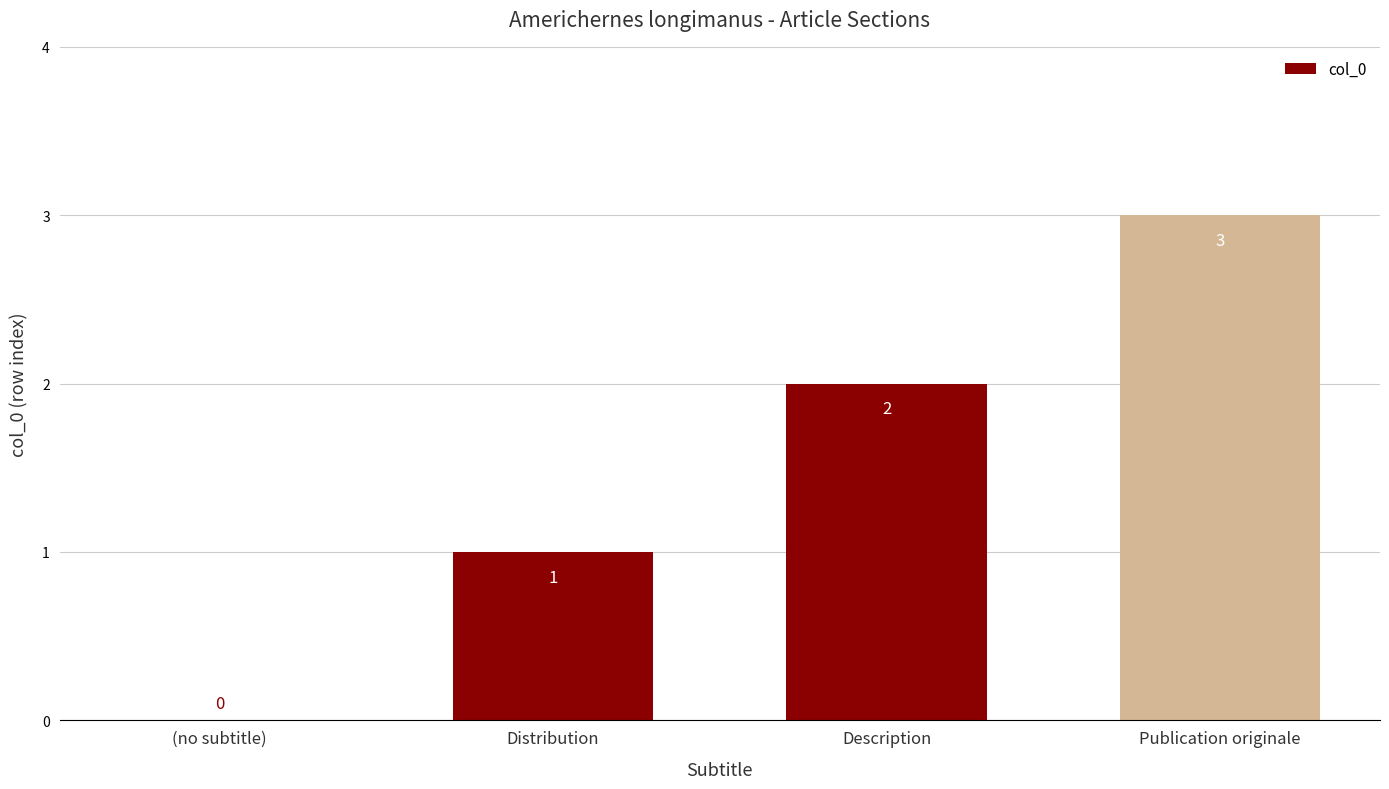

At which label is the value closest to 1?

Distribution